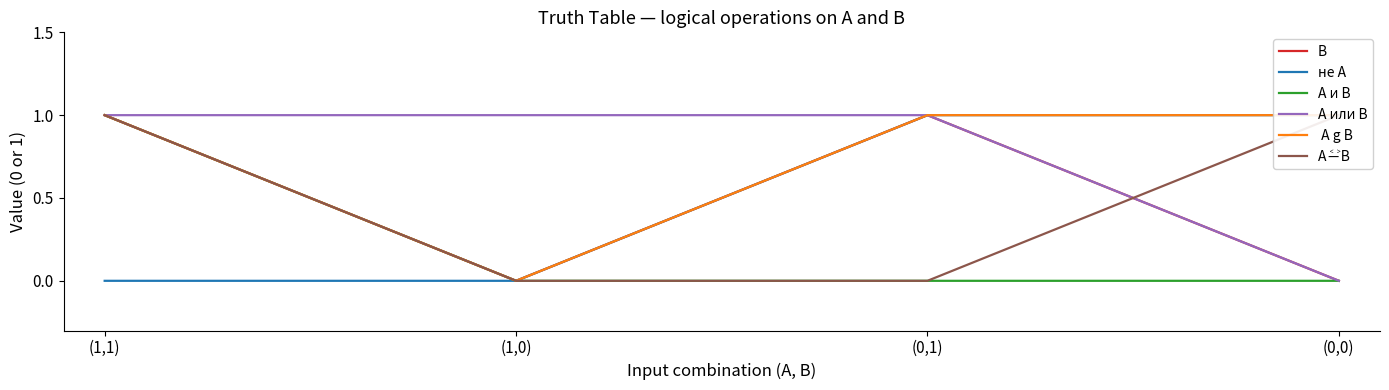

What are all the series names shown in the legend?

B, не A, A и B, A или B,  A g B, A ˂̶ ˃B